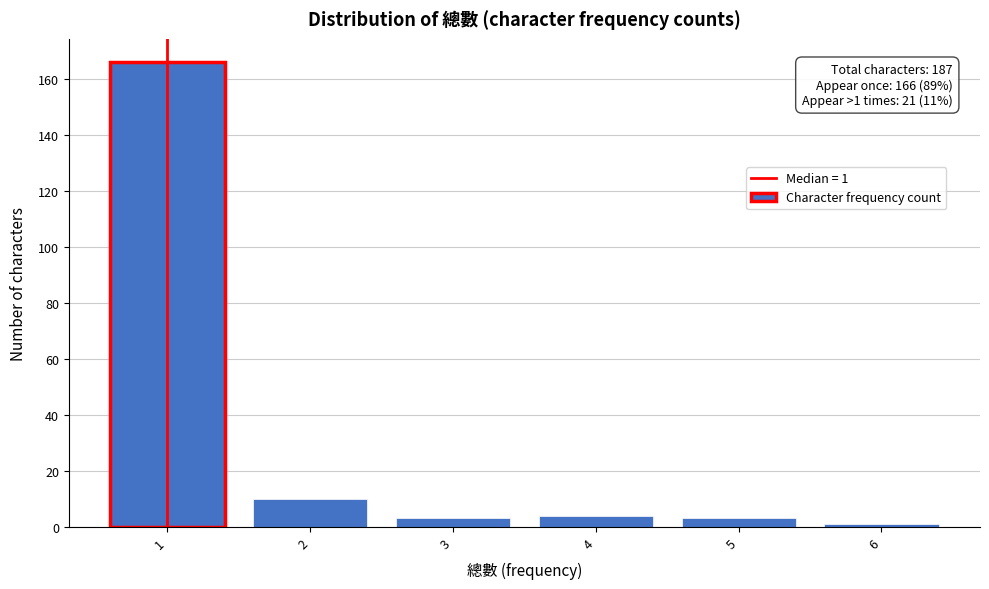

Which range on the x-axis has the tallest bar?

0.5 to 1.5